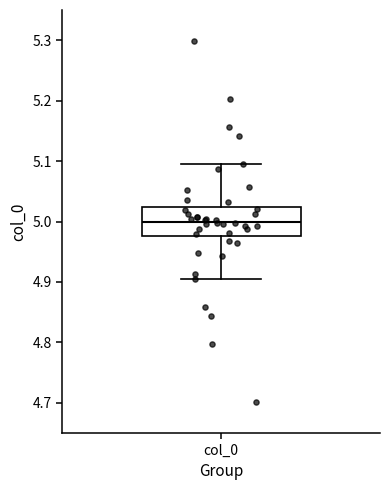

Where does the median line of the box for col_0 sit on the y-axis? The values are not printed on the chart, so give them approximately, as read against the axis.

5.00